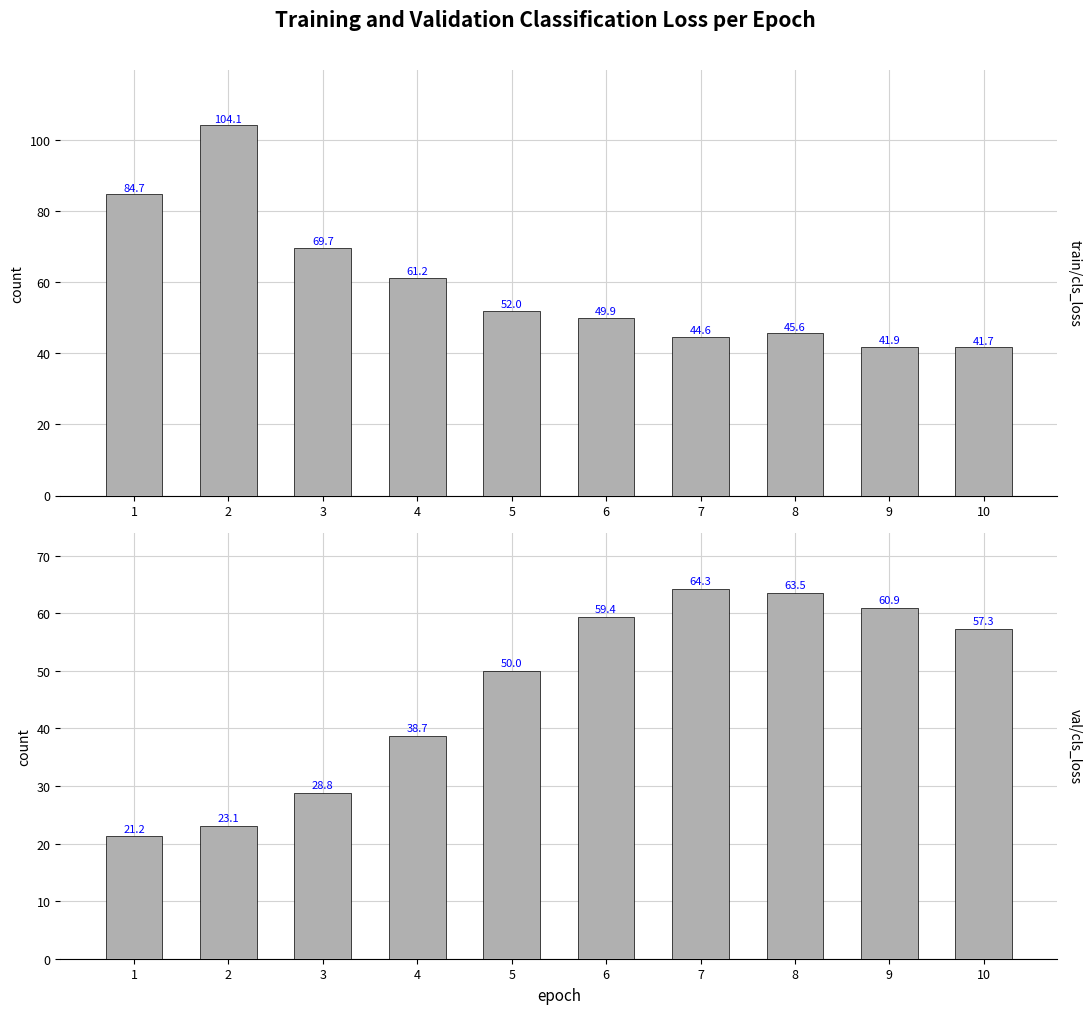

True or false: val/cls_loss has a value of 60.9 at 9.

True